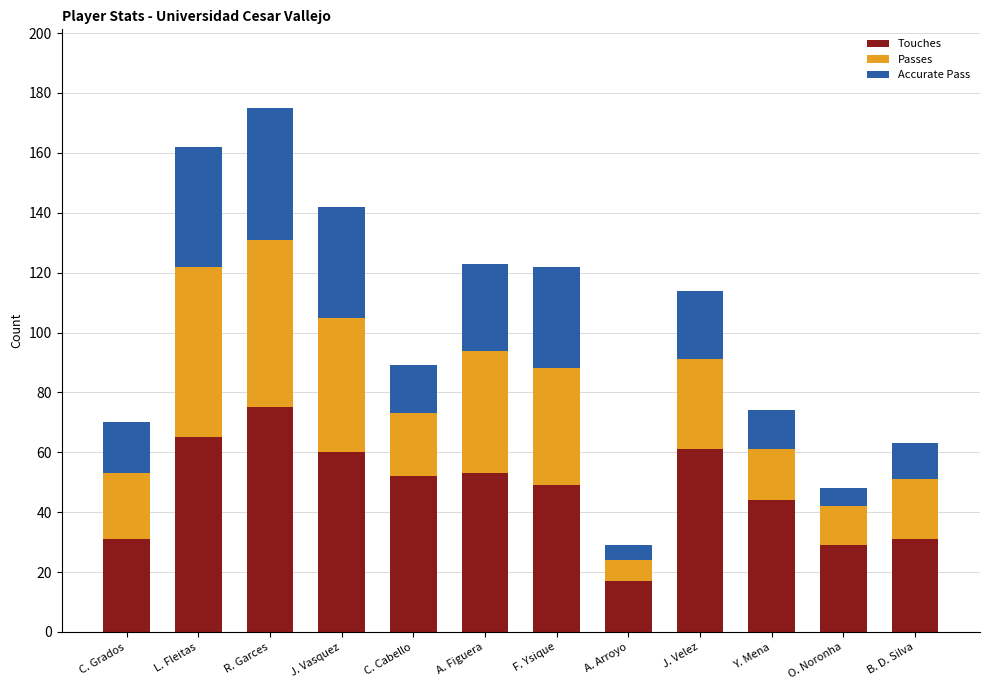

What are all the series names shown in the legend?

Touches, Passes, Accurate Pass